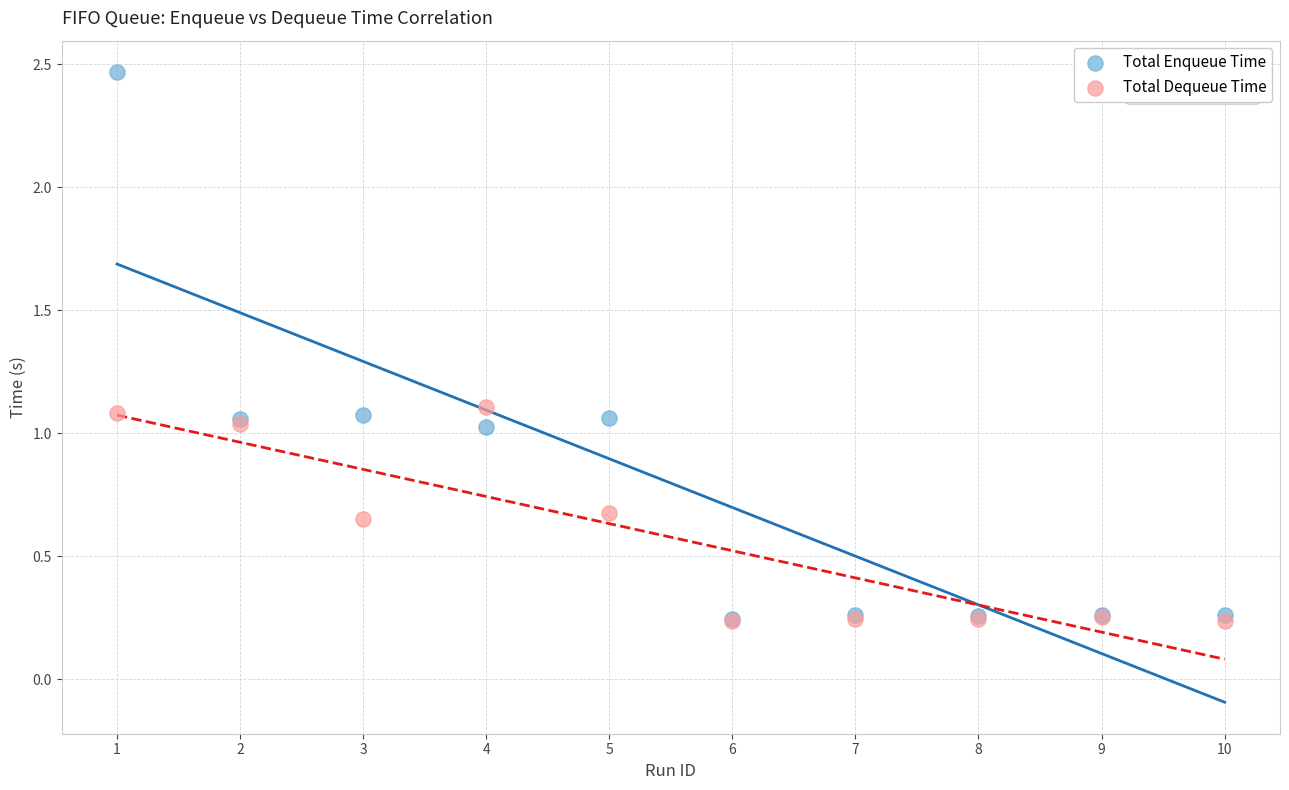

What are all the series names shown in the legend?

Total Enqueue Time, Total Dequeue Time